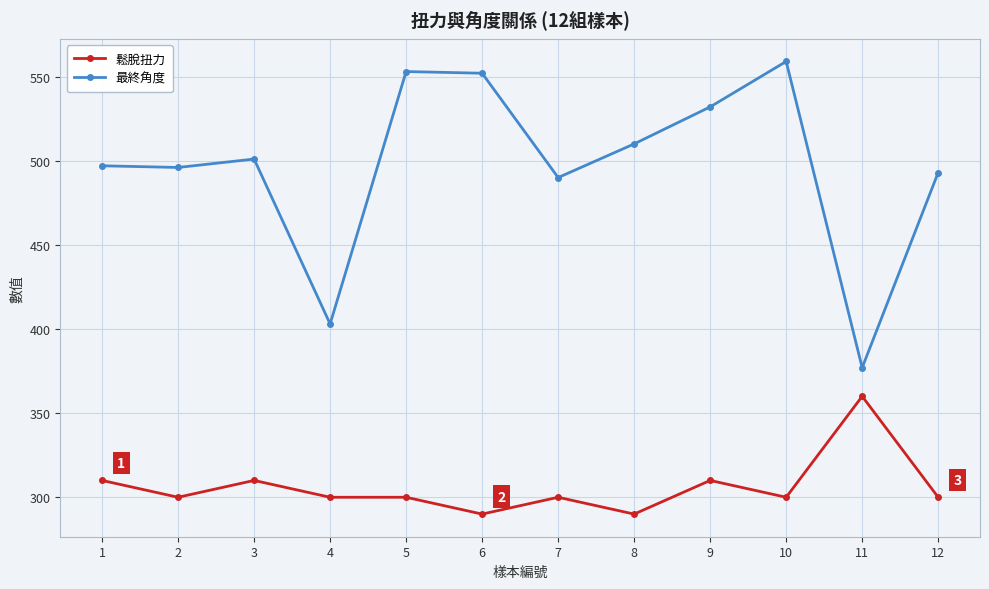

Does the chart display data point markers on the line(s)?

Yes